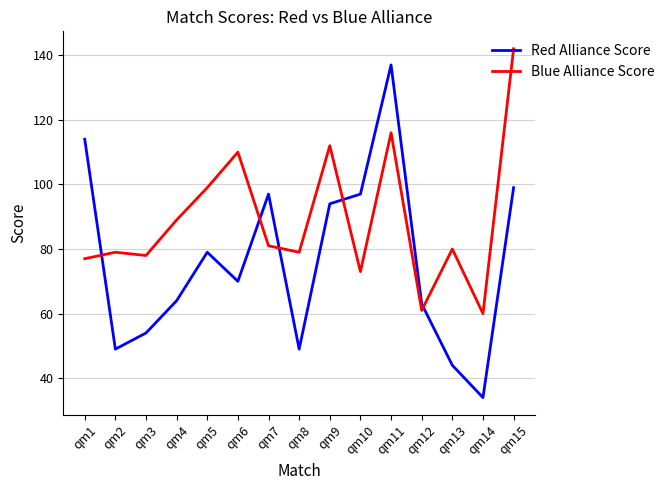

Reading right to left, transcribe all the data shown in this chart.

Red Alliance Score: 99	34	44	63	137	97	94	49	97	70	79	64	54	49	114
Blue Alliance Score: 142	60	80	61	116	73	112	79	81	110	99	89	78	79	77